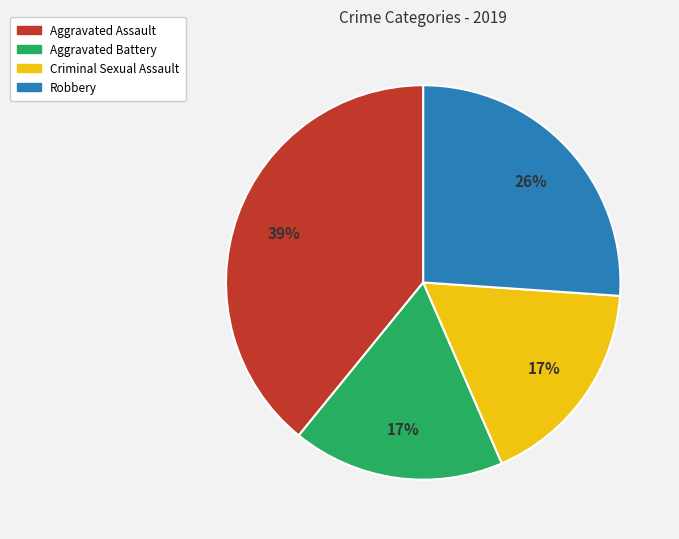

The Robbery slice represents 33% of the pie. True or false?

False